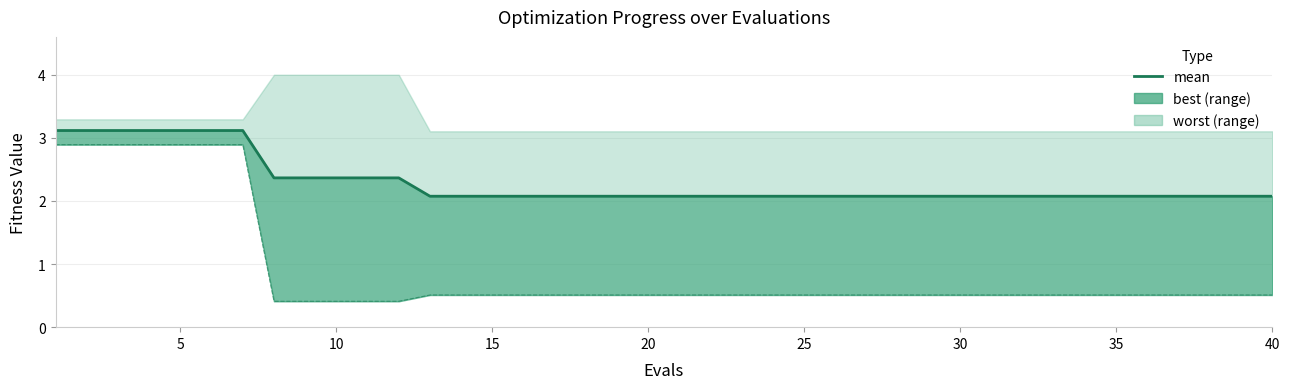

The chart shows a value of 1.7 at 15. True or false?

False